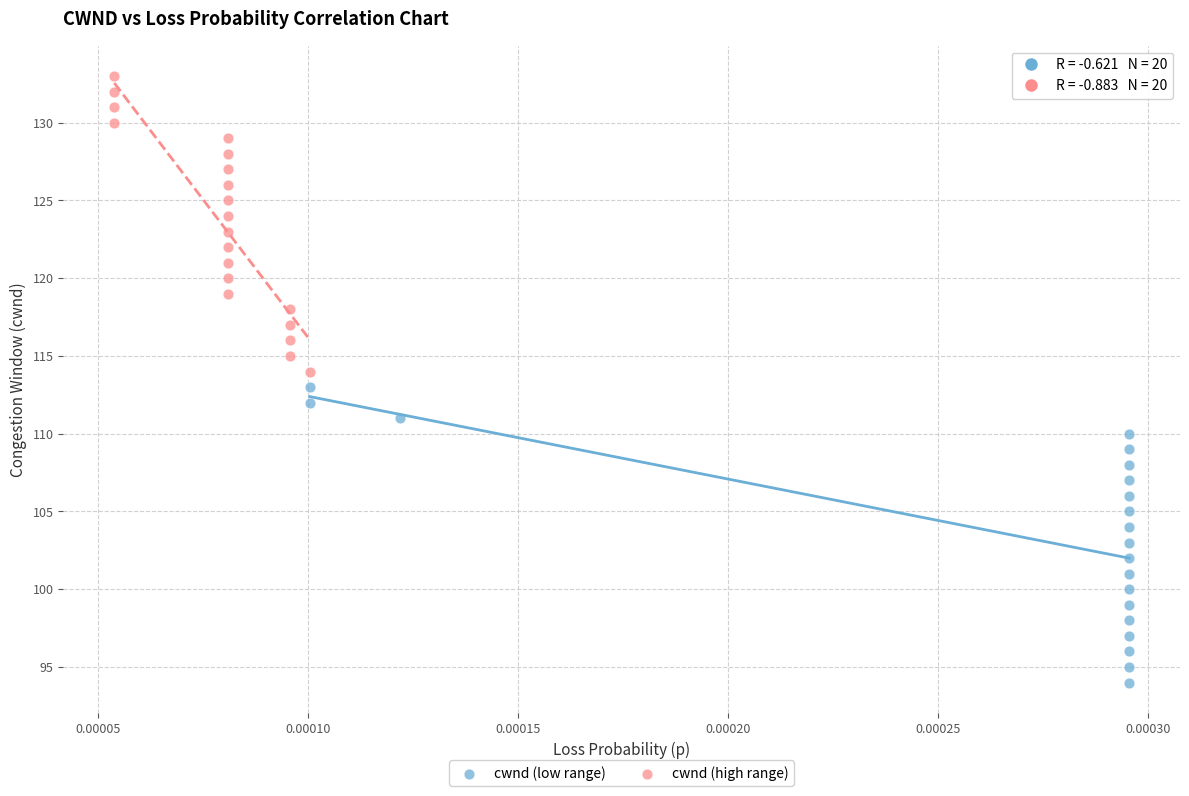

Which series reaches the maximum Y coordinate?

cwnd (high range)